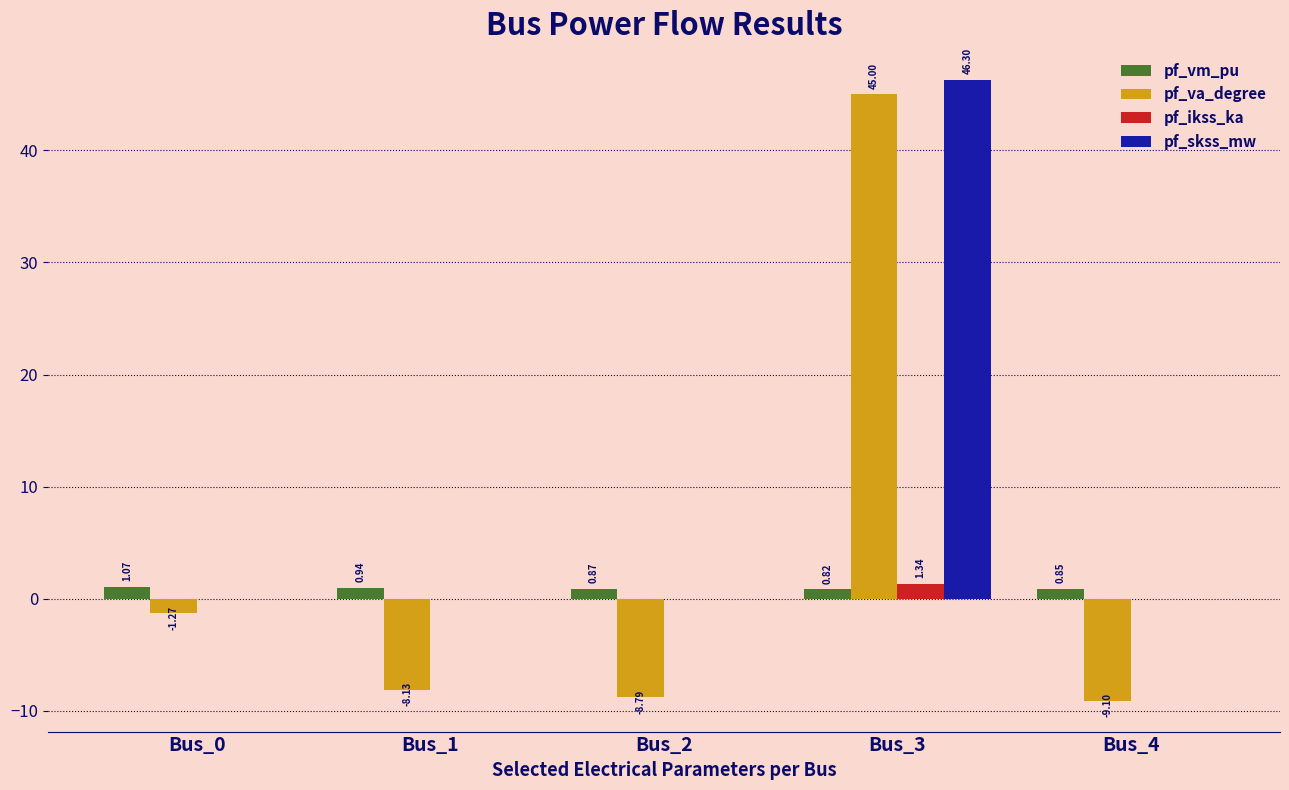

Between Bus_1 and Bus_4, which series saw the biggest shift?

pf_va_degree